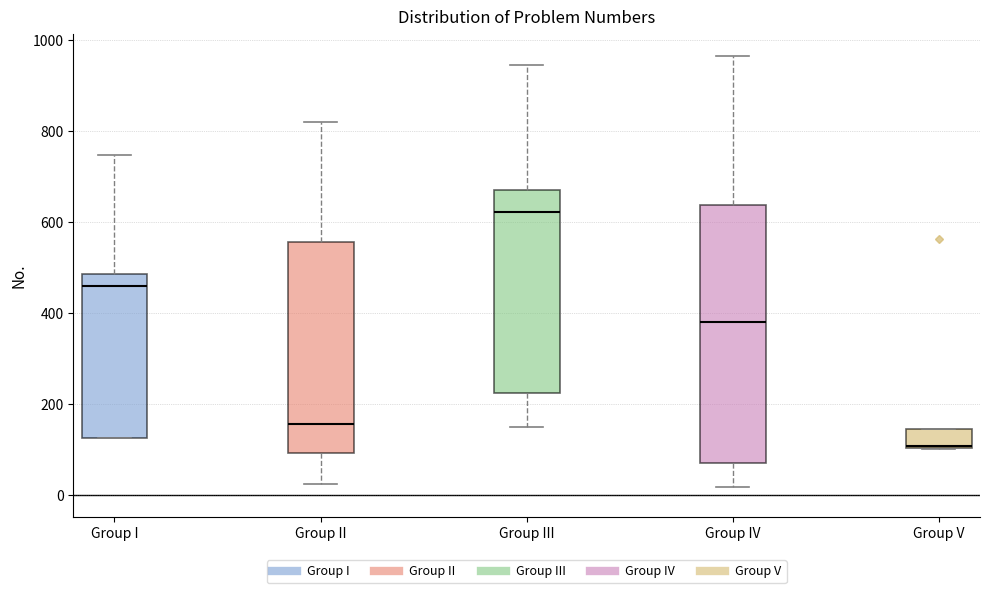

Where is the lower edge of the box for Group IV on the y-axis? The values are not printed on the chart, so give them approximately, as read against the axis.

60